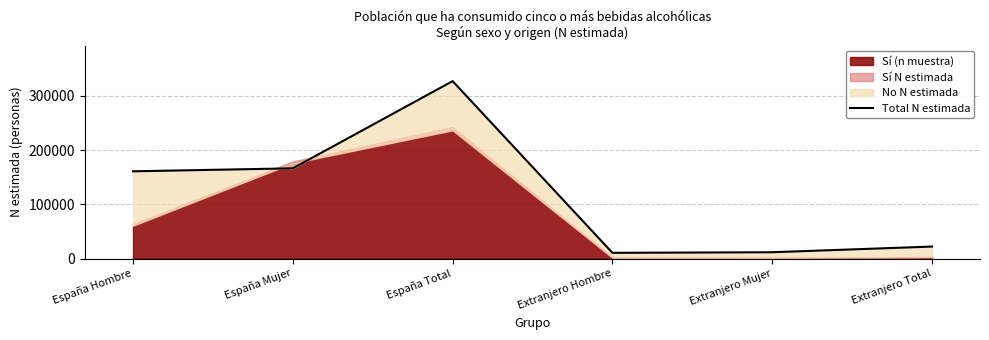

Approximately how many times larger is the value at Extranjero Hombre compared to España Mujer?

0.1